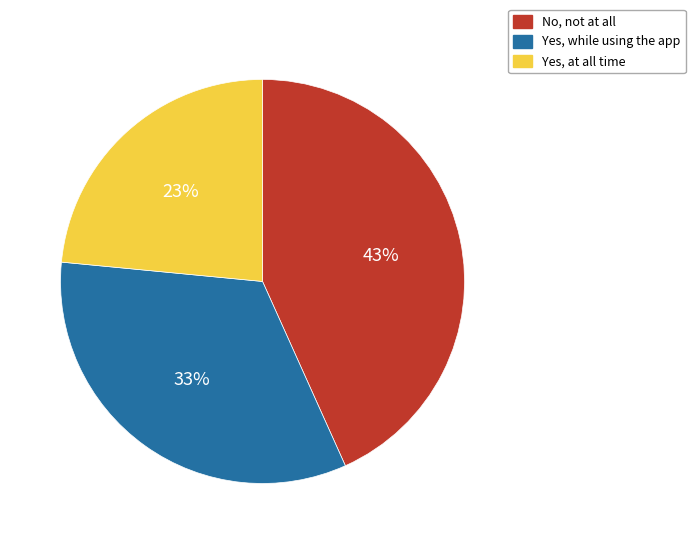

Is there a majority slice in this chart?

No